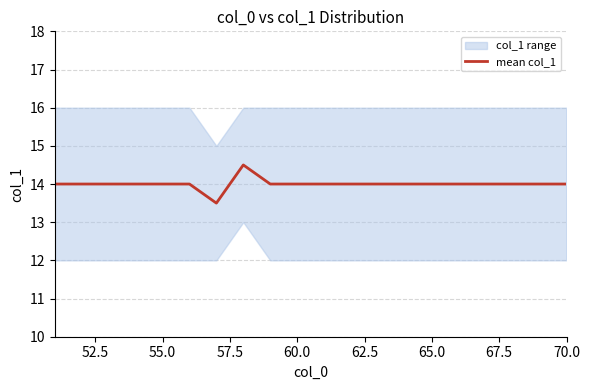

What is the minimum value for mean col_1?

13.5